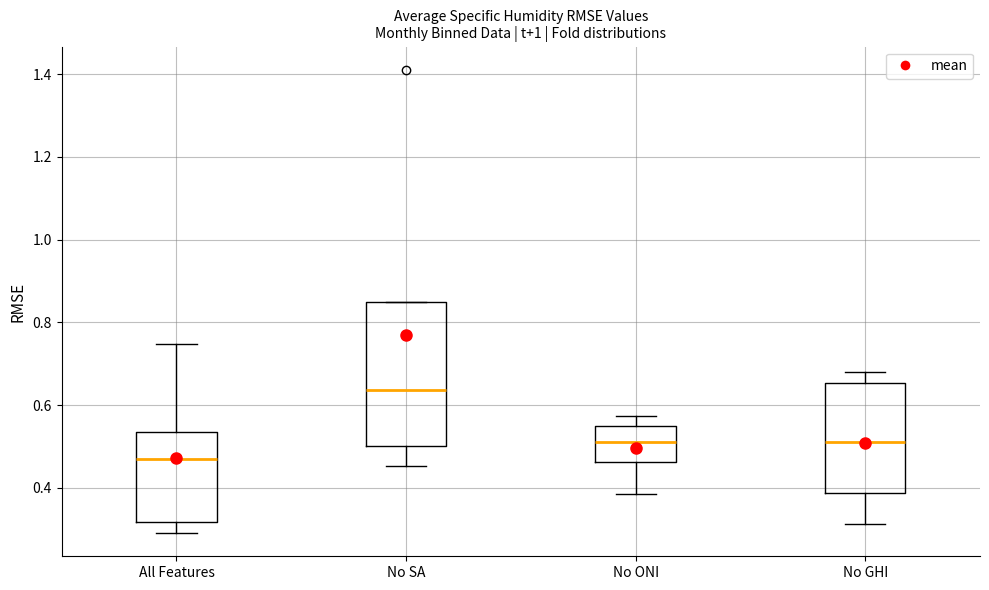

Where is the upper edge of the box for All Features on the y-axis? The values are not printed on the chart, so give them approximately, as read against the axis.

0.54